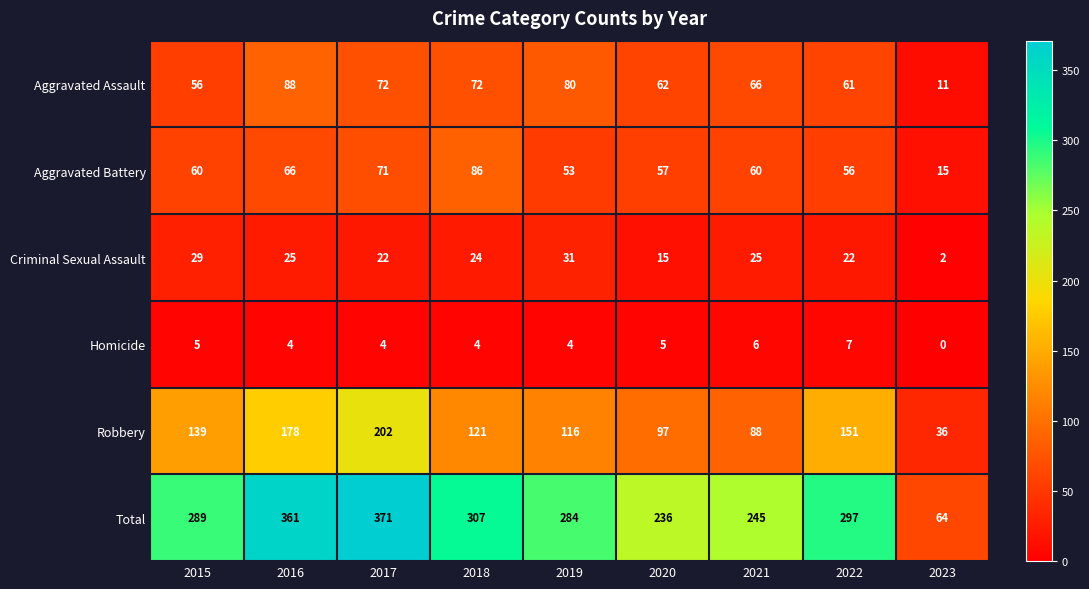

The value of Criminal Sexual Assault at 2023 is 2. True or false?

True